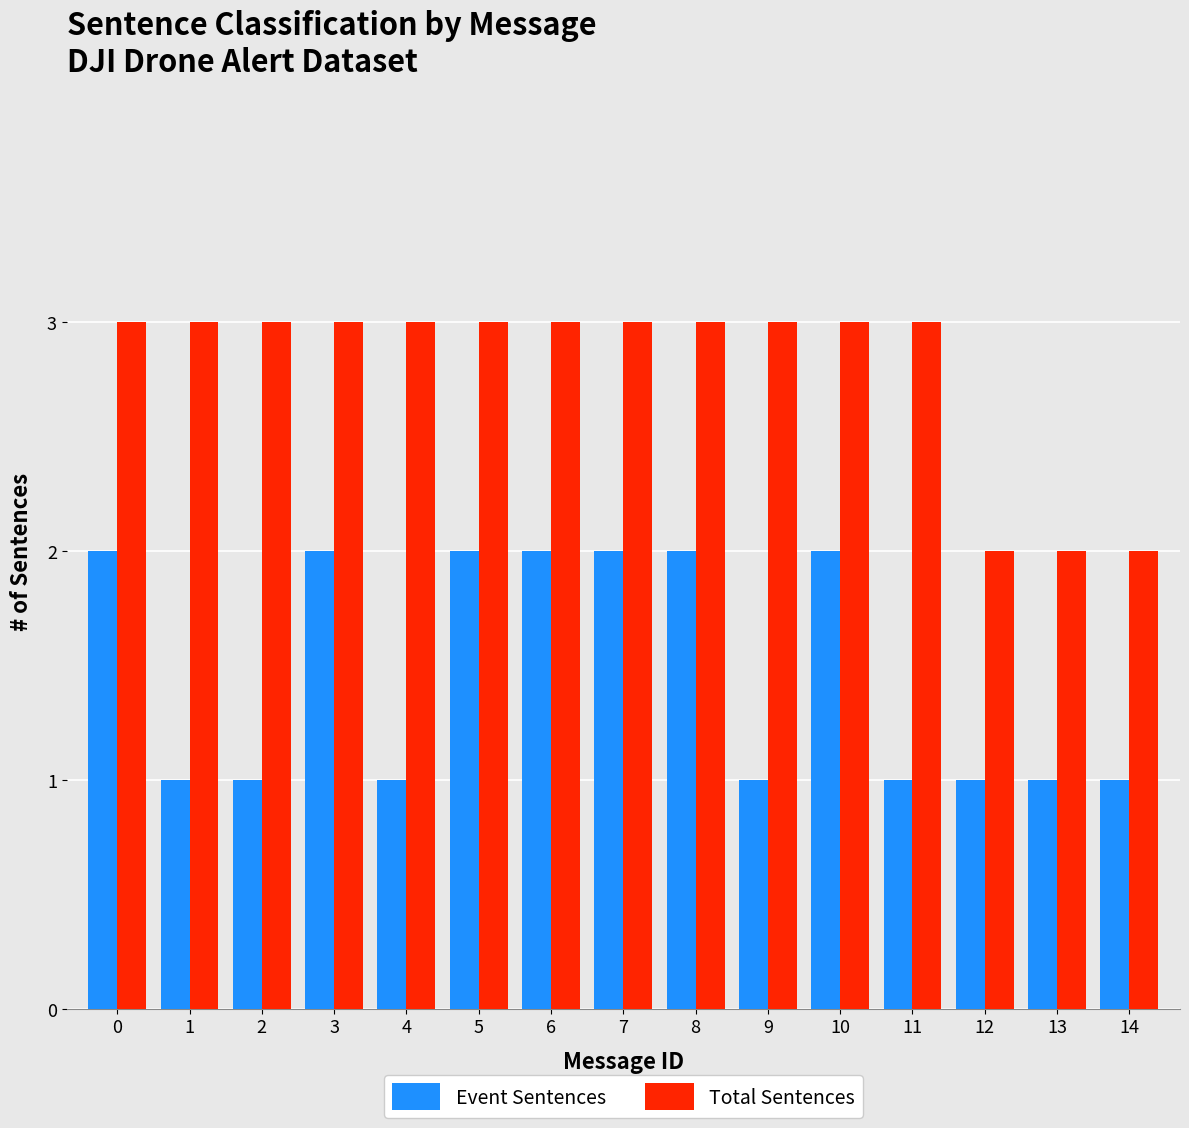

Read the Total Sentences value at 10.

3